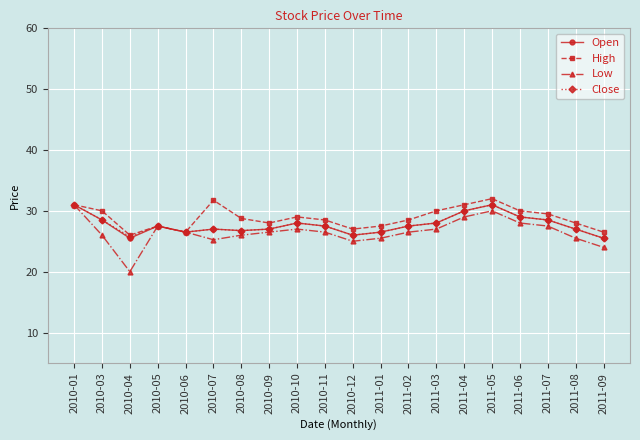

What is the maximum value shown in the chart?

32.0